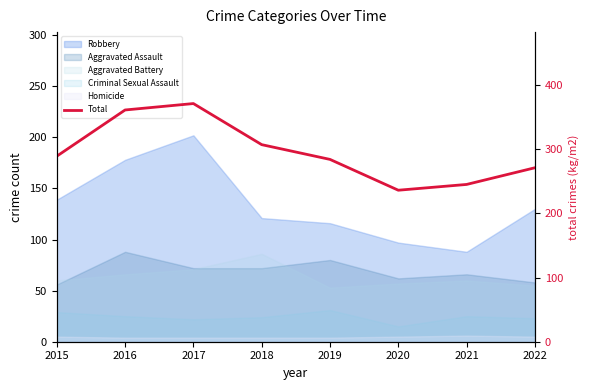

How many interior local peaks (higher than both neighbors) does the data have?

1